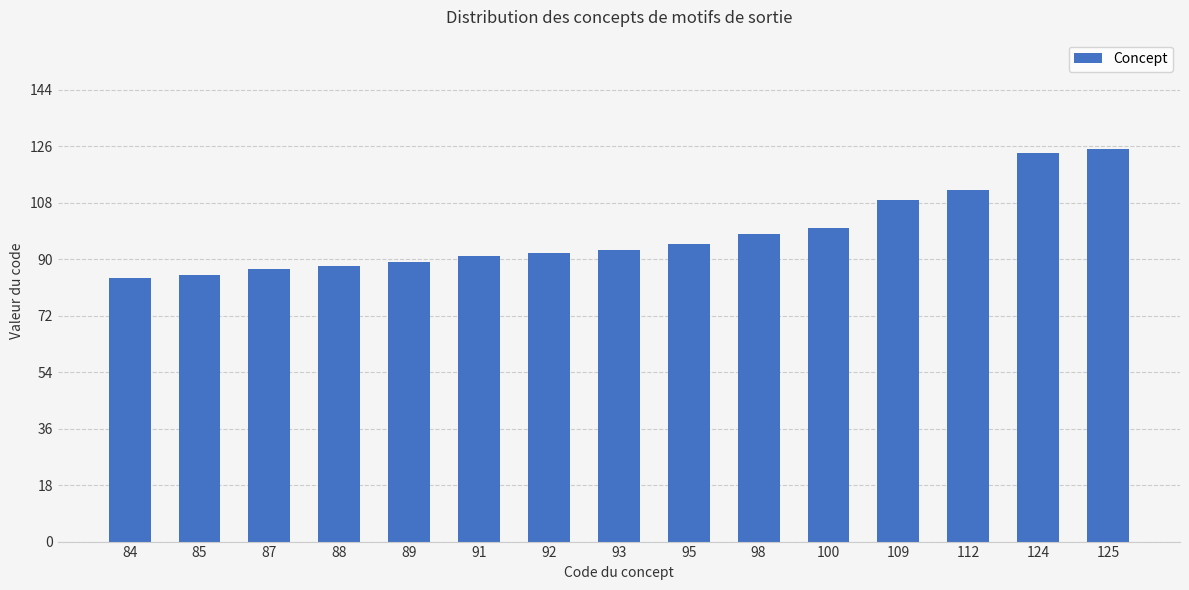

What is the change in value from 88 to 112?

+24